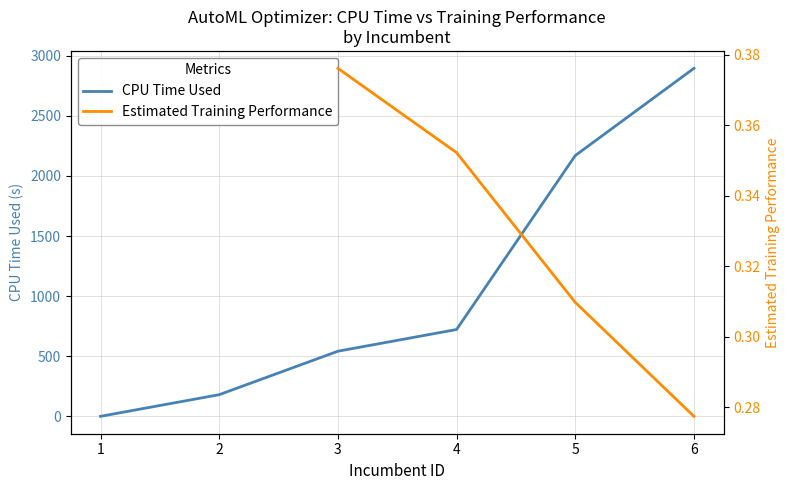

What is the average value?

1085.1